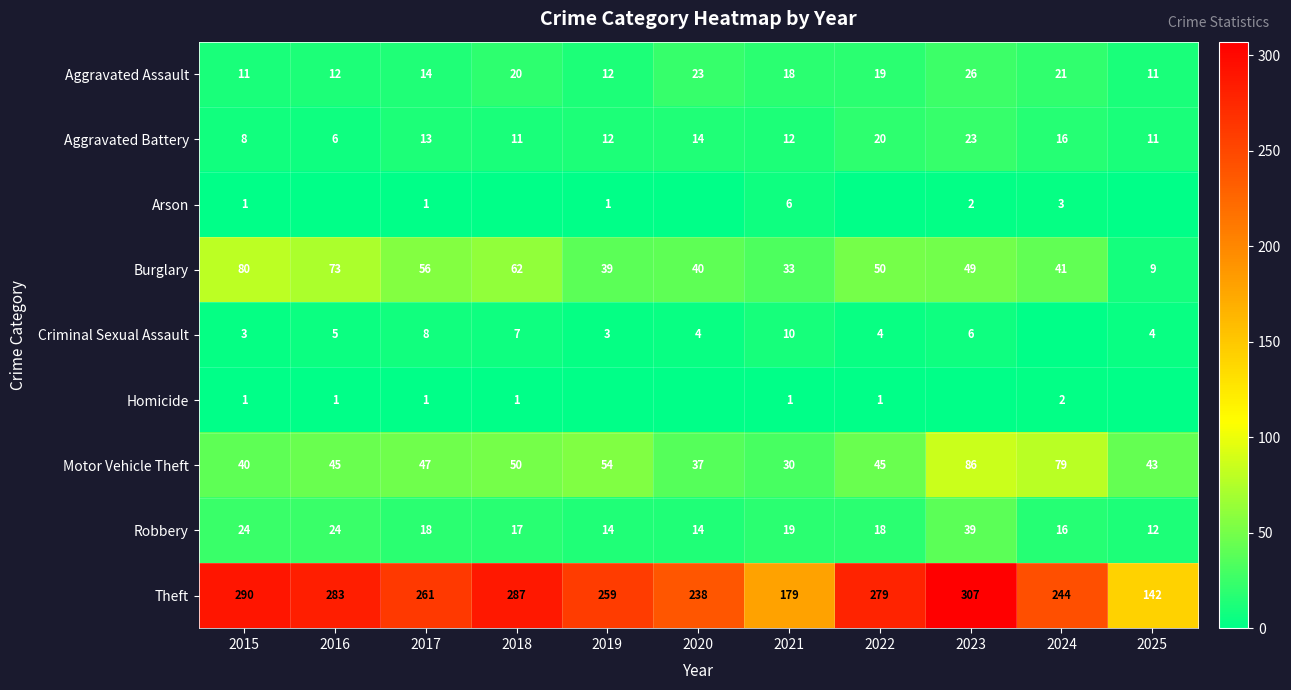

What is the spread (max minus min) of values at 2021?

178